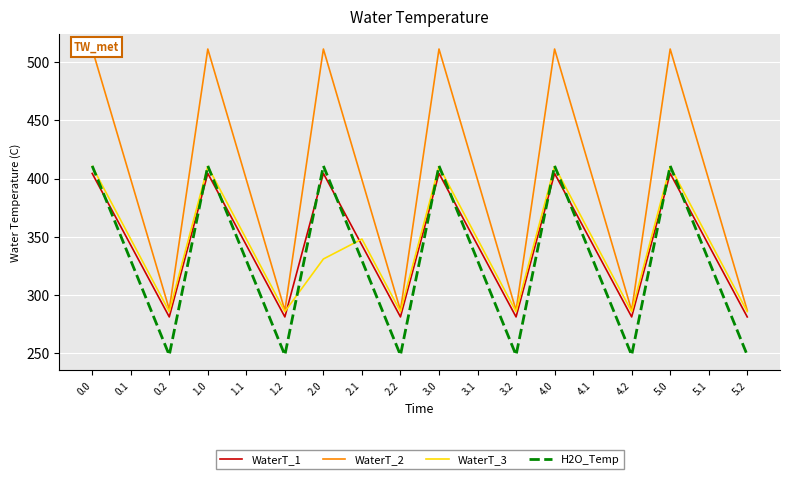

Is it true that WaterT_2 equals 511.3 at 4.0?

True